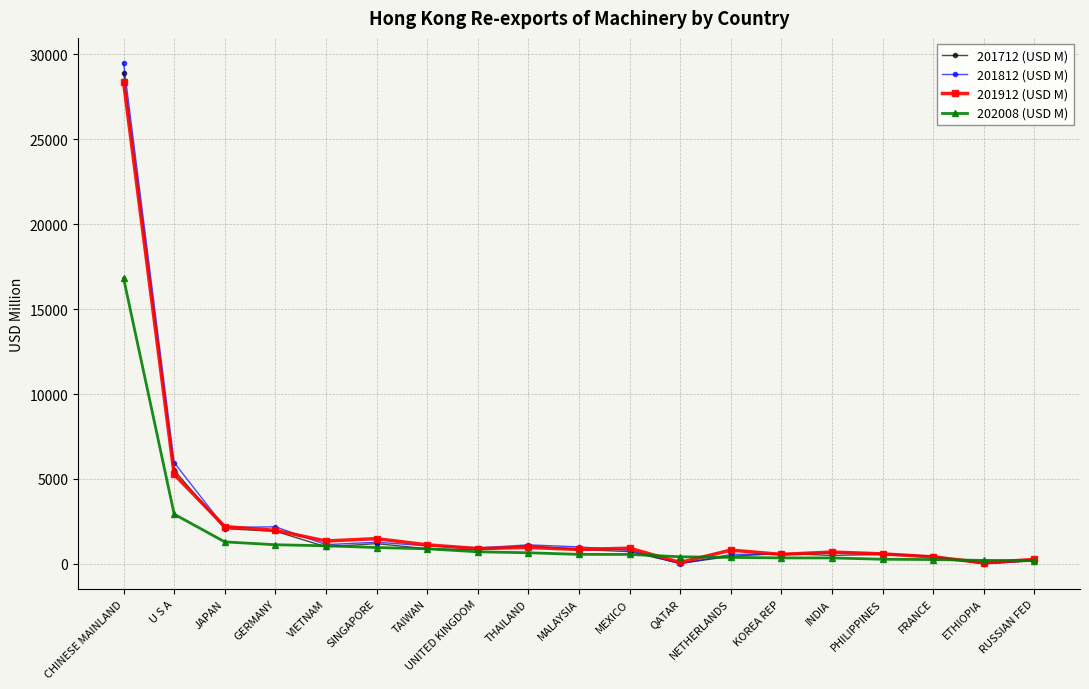

The 201712 (USD M) series shows 5514.6 at U S A. True or false?

True